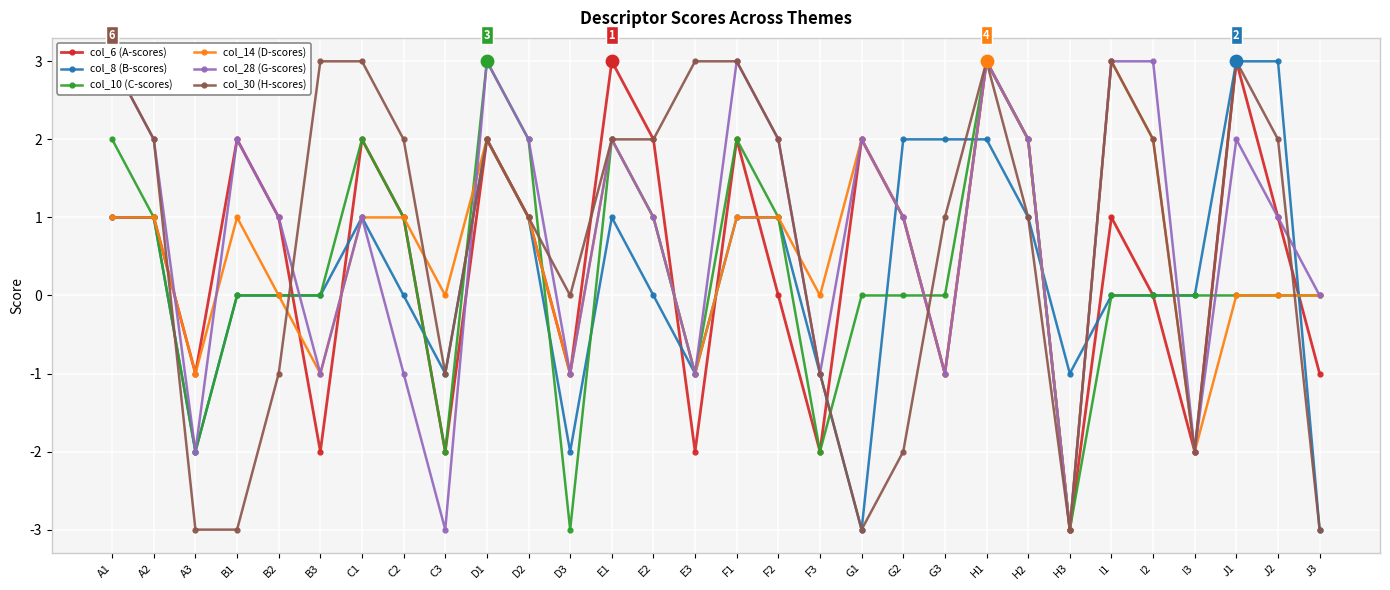

What is the total value across all series at E3?

-3